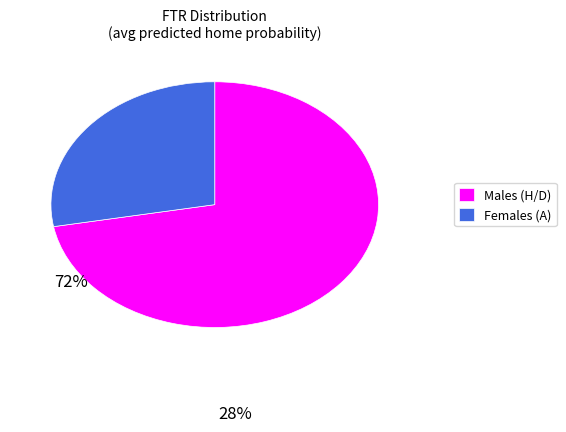

Is it true that Females (A) is 37% of the pie?

False